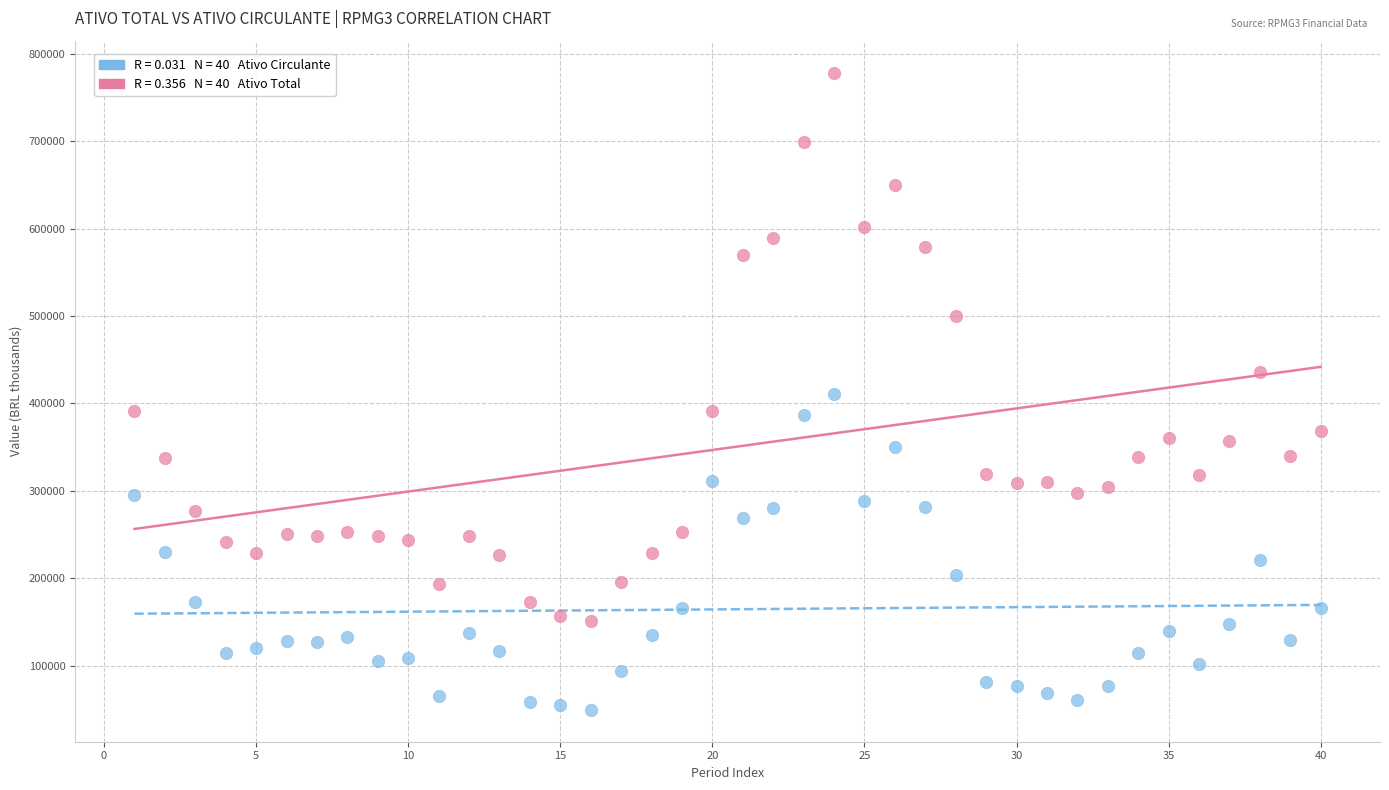

Across all data points, what is the range of X values (max minus min)?

39.0